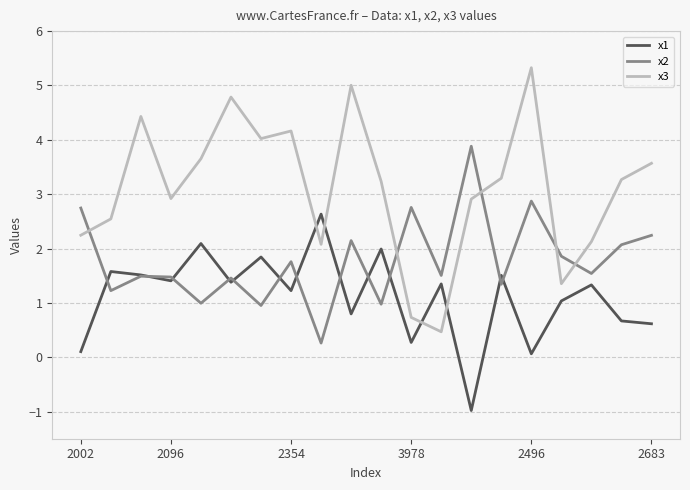

Which series has the largest range (max minus min)?

x3